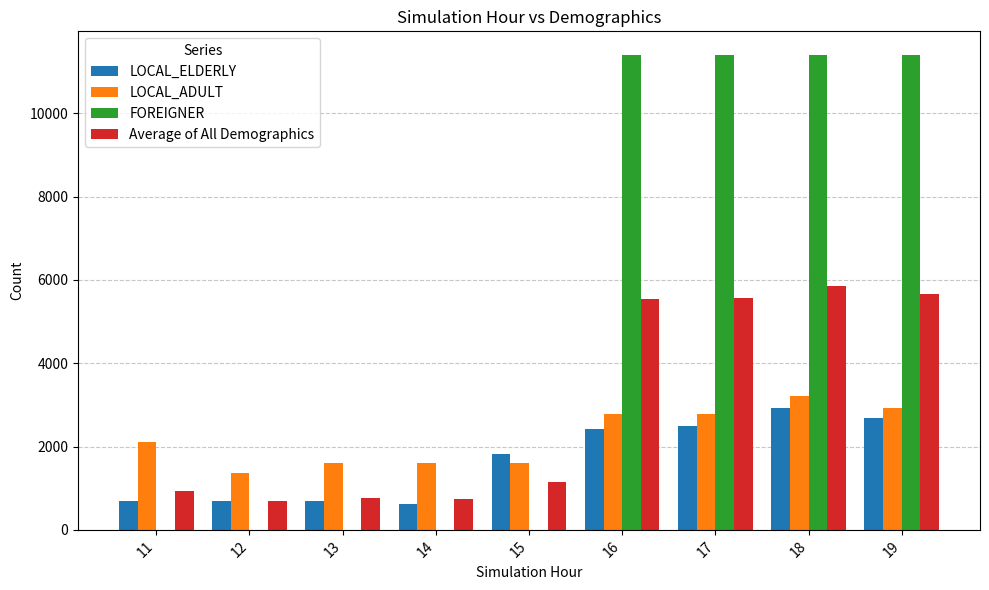

What is the average value of the LOCAL_ELDERLY series?

1675.9